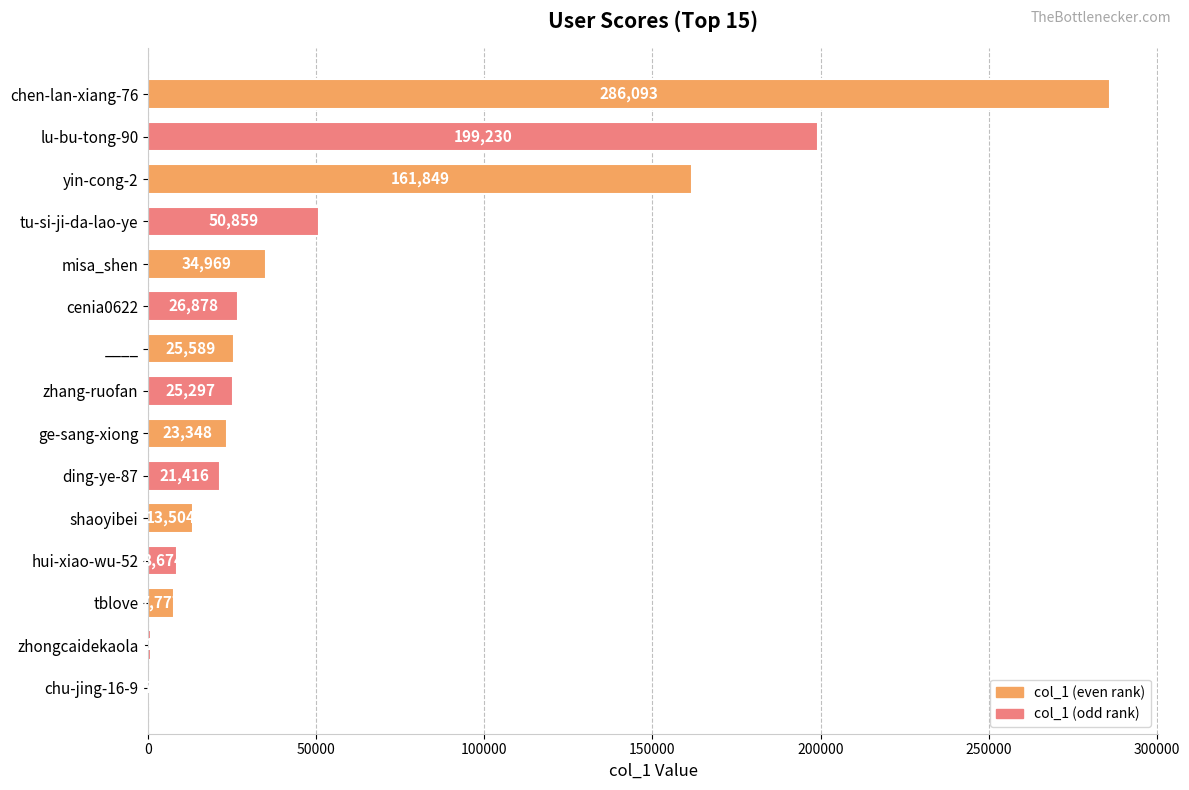

What is the sum of all values?

886869